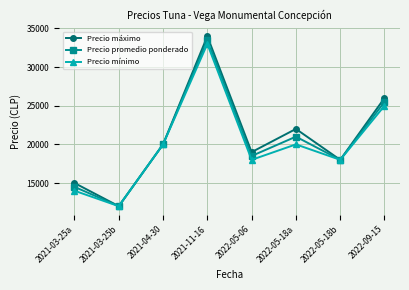

What is the label of the 1st point from the right?

2022-09-15